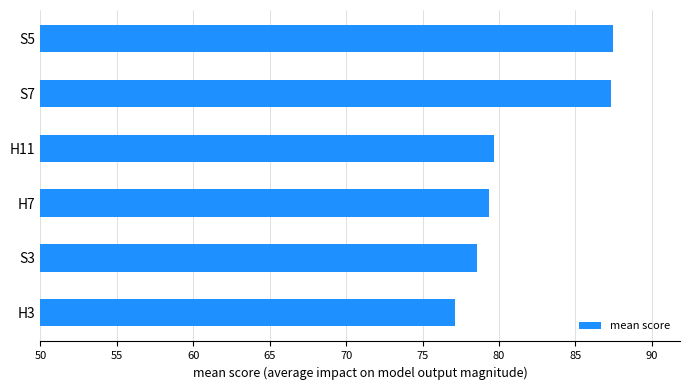

What is the average value?

81.6